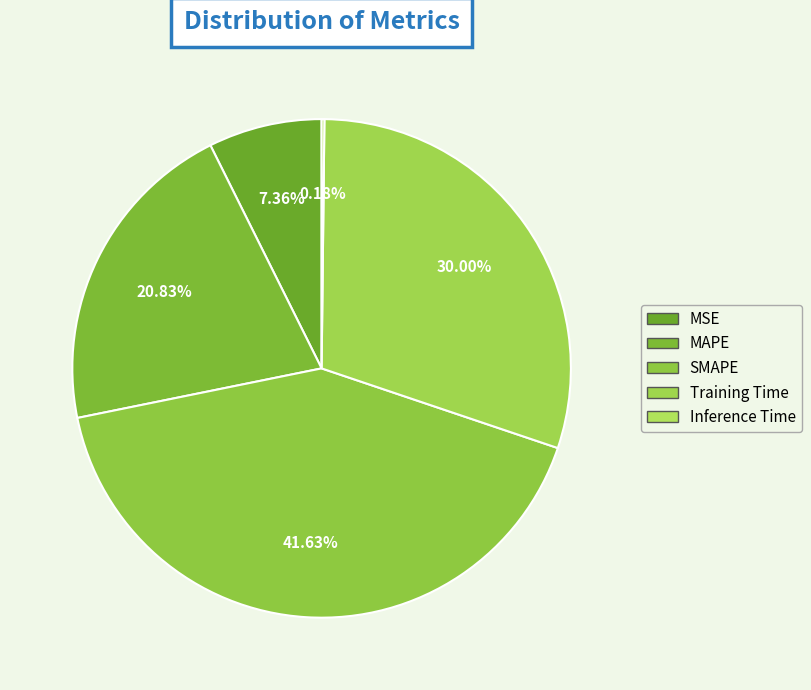

To the nearest percent, what is the difference between the largest and smallest slice percentages?

41%